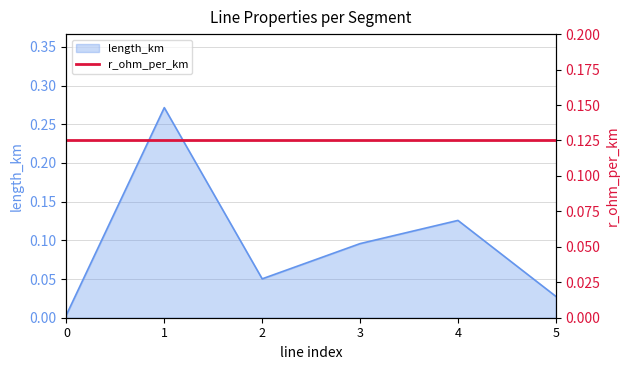

True or false: the data shows 0.1 at 3.

True